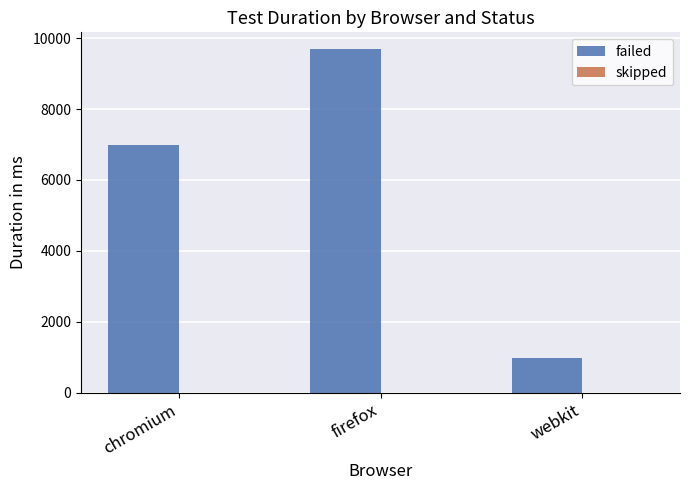

What is the difference between the failed values at chromium and firefox?

2702